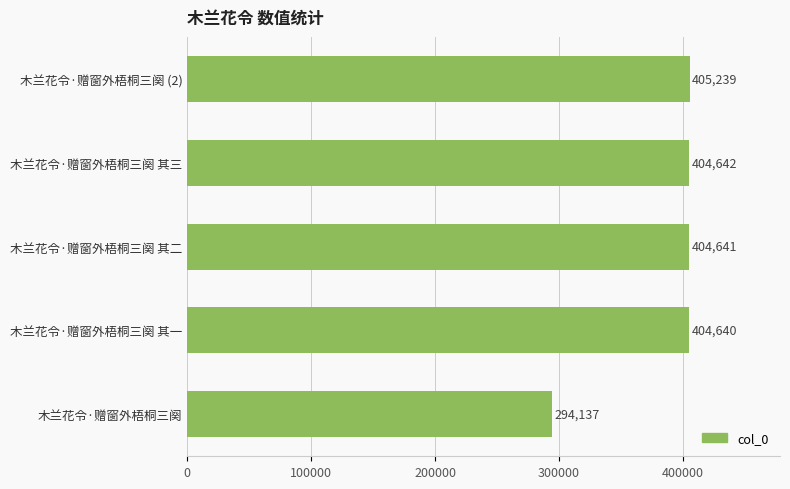

Which category has the highest value across all series?

木兰花令·赠窗外梧桐三阕 (2)